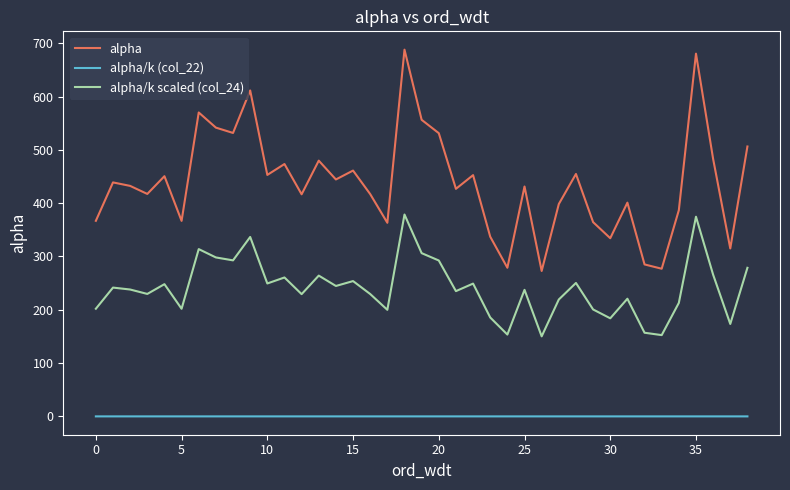

Which series has the largest total across all categories?

alpha